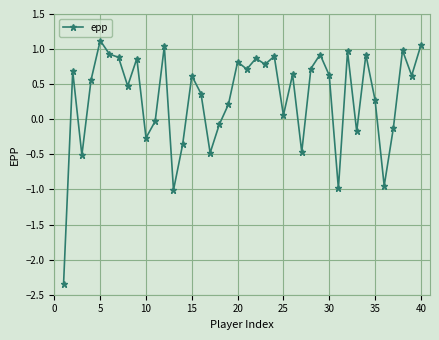

How many interior local peaks (higher than both neighbors) does the data have?

13